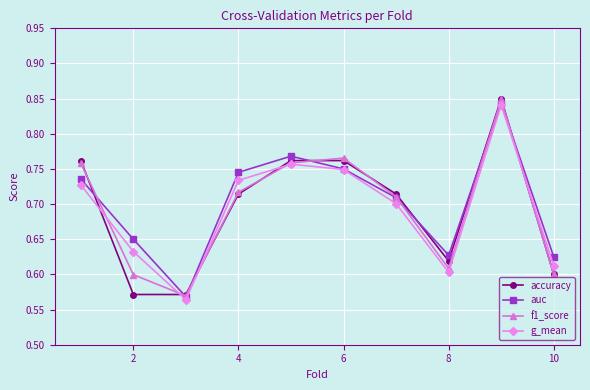

How many lines are shown in the chart?

4